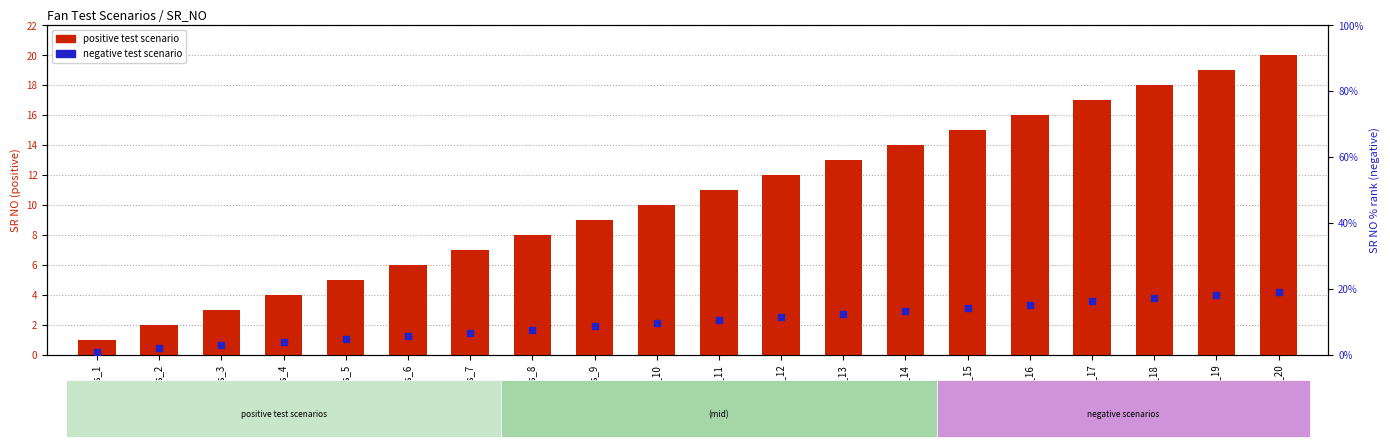

At how many categories does at least one series exceed 14?

6